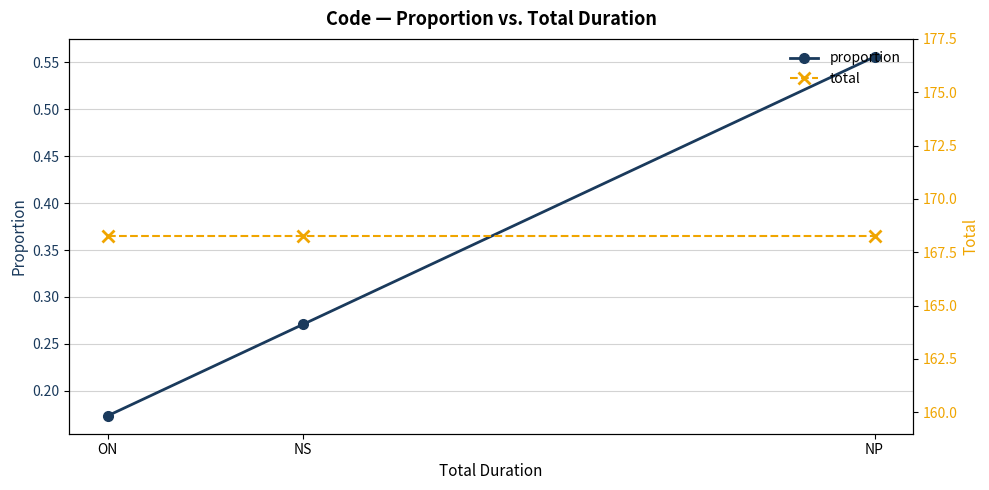

How many lines are shown in the chart?

2